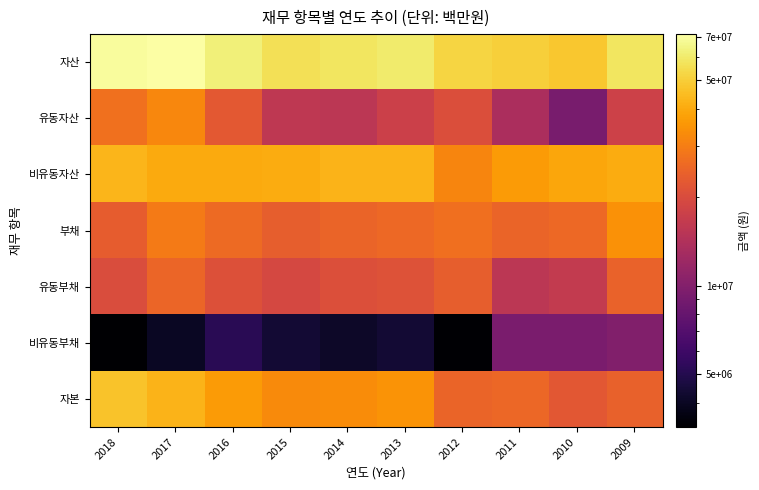

Which label corresponds to the smallest value in the chart?

2018